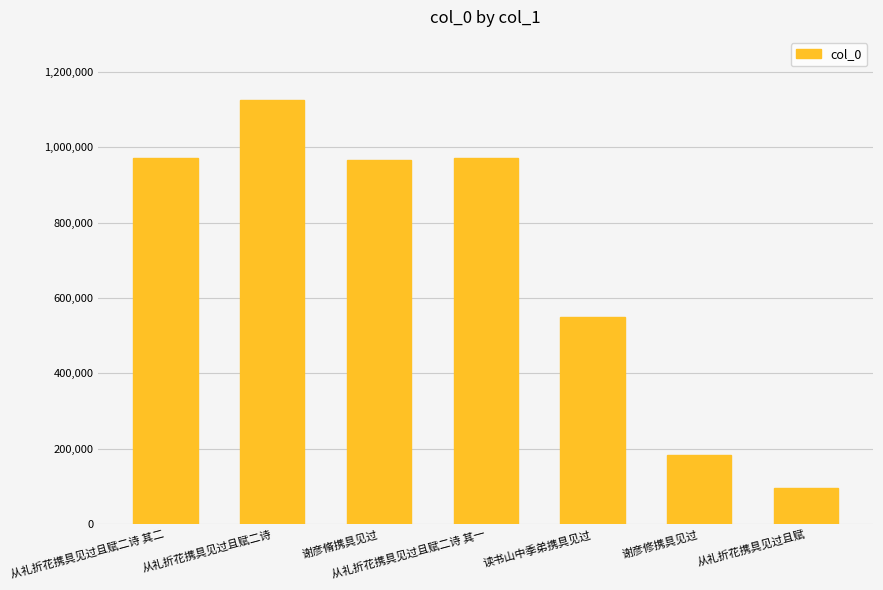

What position from the right is 谢彦修携具见过?

2